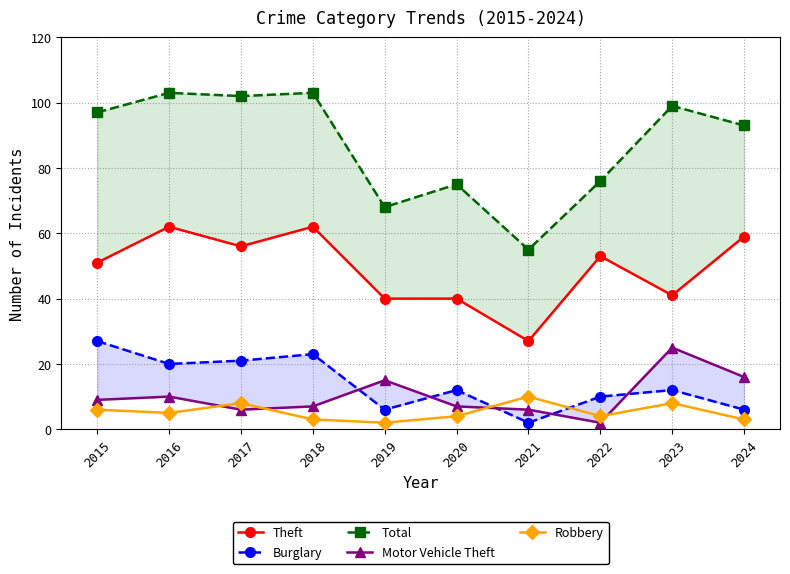

At which category does Motor Vehicle Theft reach its first local peak?

2016